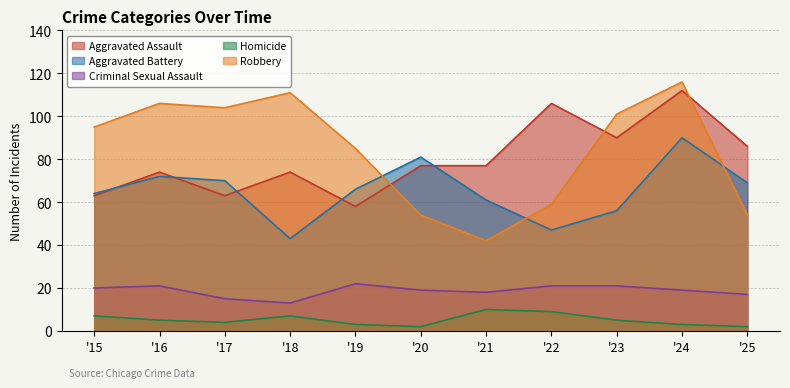

What is the total value across all series at '20?

233